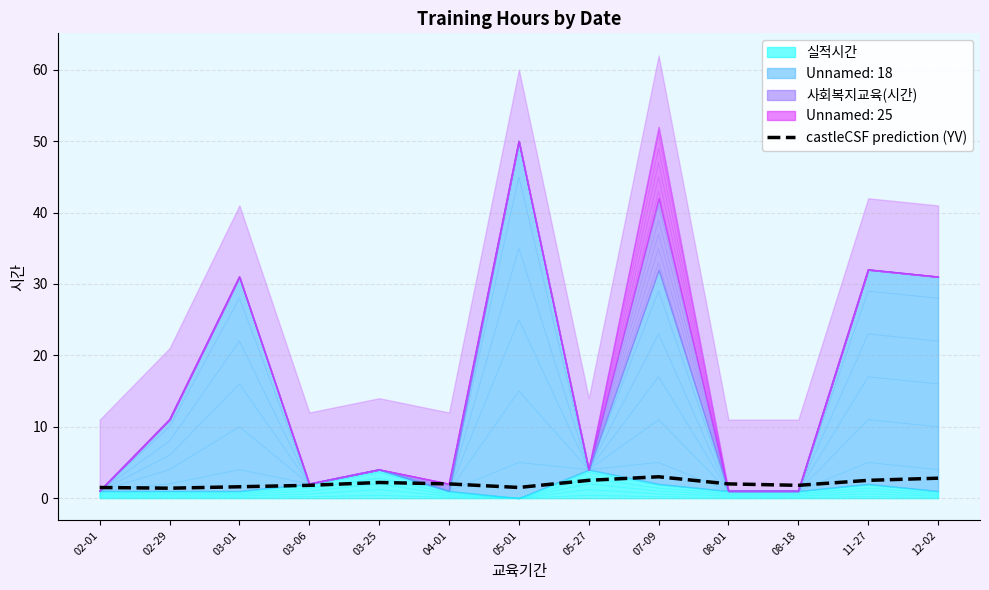

What is the label of the 10th point from the left?

08-01